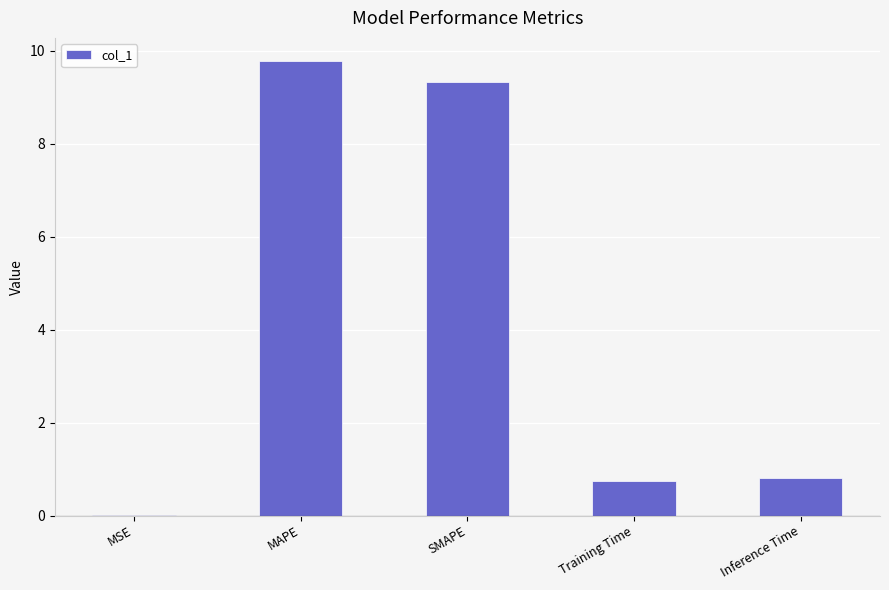

True or false: the data shows 9.8 at MAPE.

True